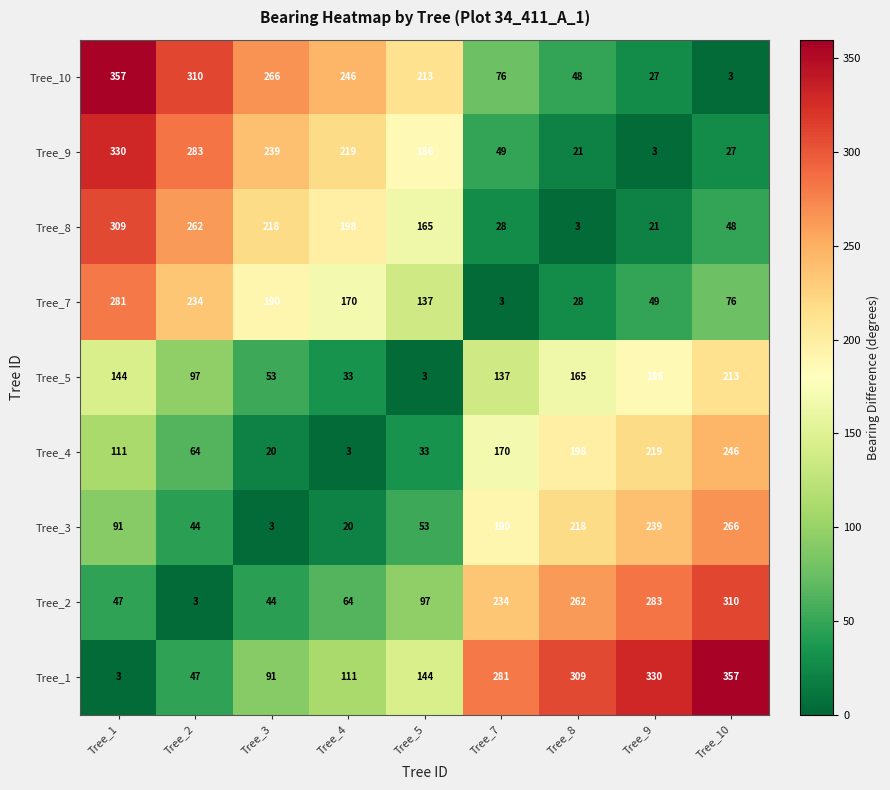

True or false: Tree_1 has a value of 47 at Tree_2.

True